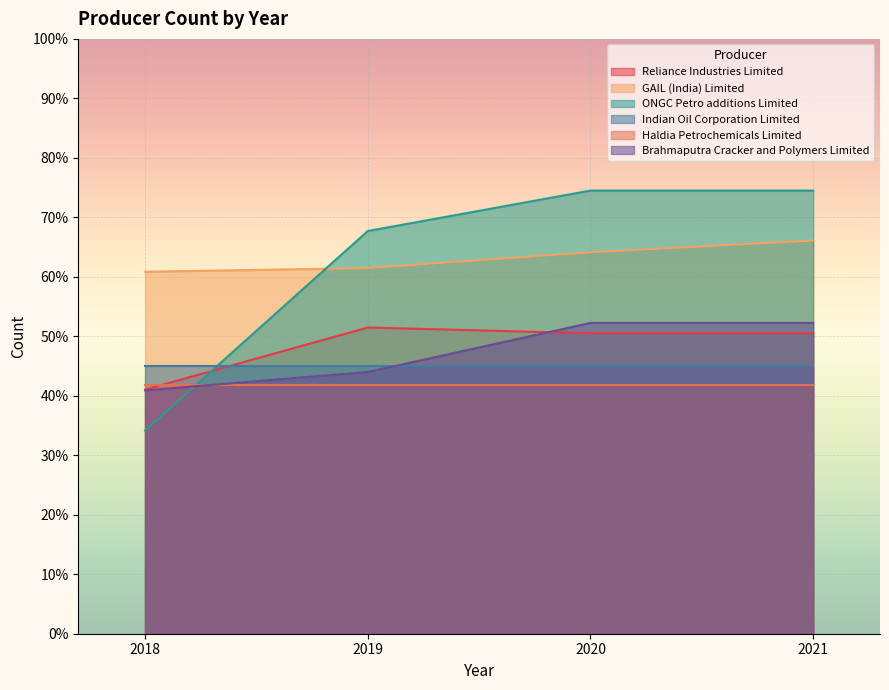

List the labels in order of GAIL (India) Limited value, smallest first.

2018, 2019, 2020, 2021